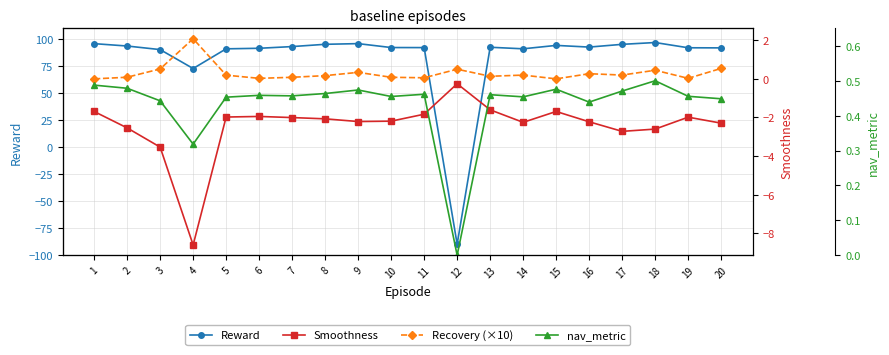

Where does the Smoothness series first go above -2?

1